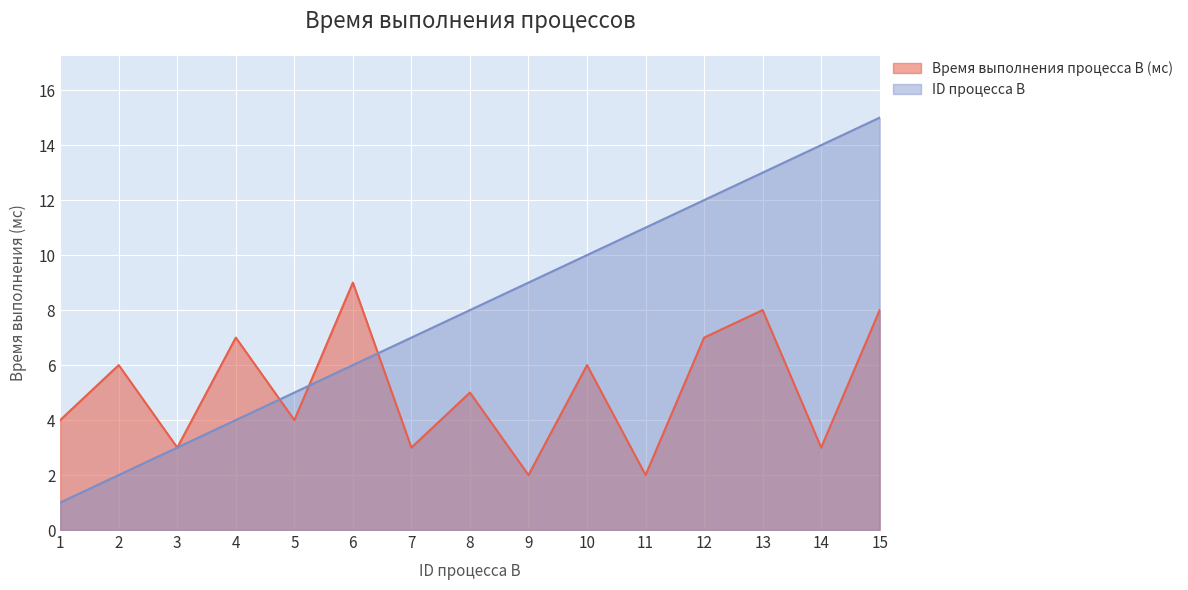

At how many categories does at least one series exceed 4?

13